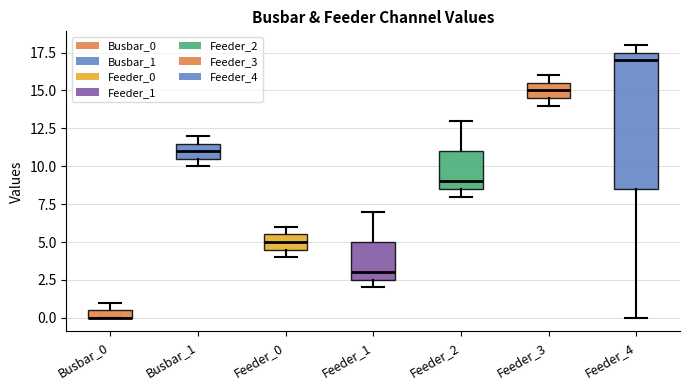

Where does the median line of the box for Busbar_1 sit on the y-axis? The values are not printed on the chart, so give them approximately, as read against the axis.

11.0